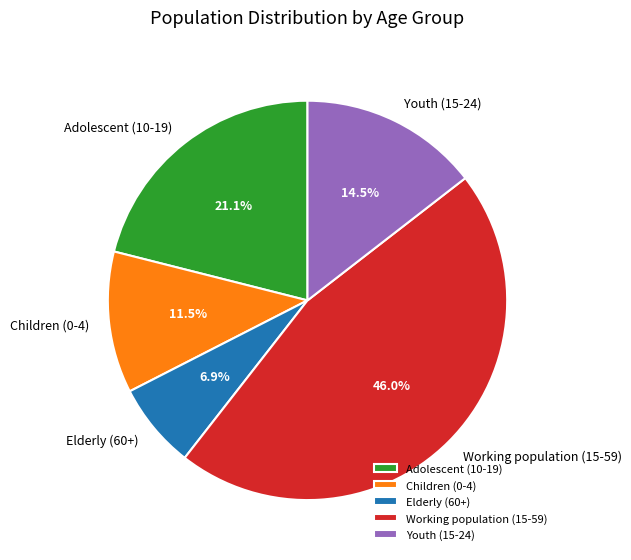

Which category has the smallest portion of the pie?

Elderly (60+)